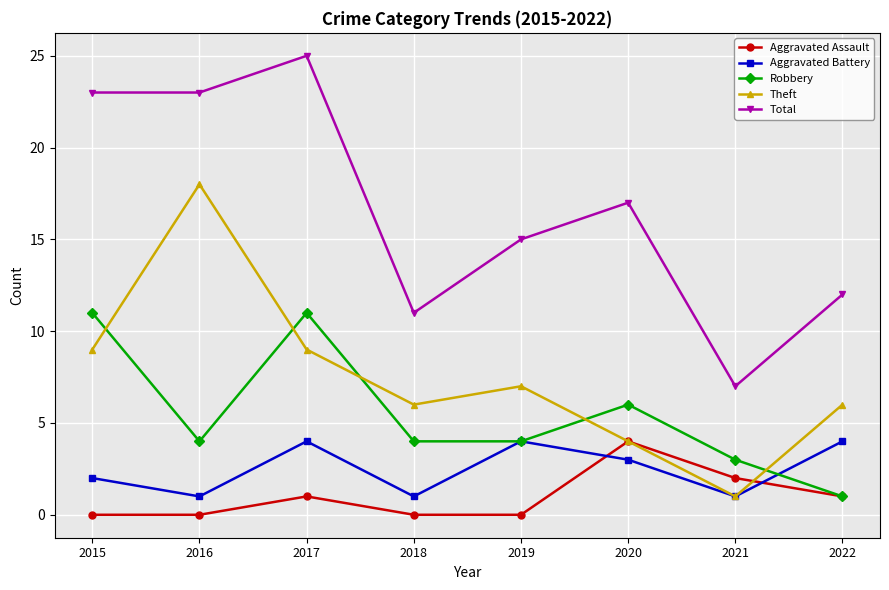

True or false: Total has a value of 15 at 2019.

True